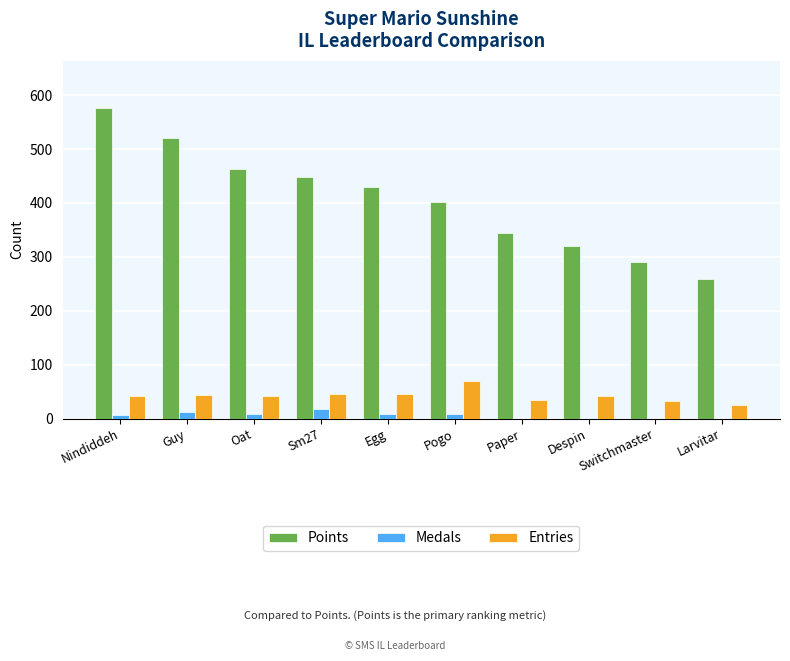

The value of Points at Despin is 320. True or false?

True